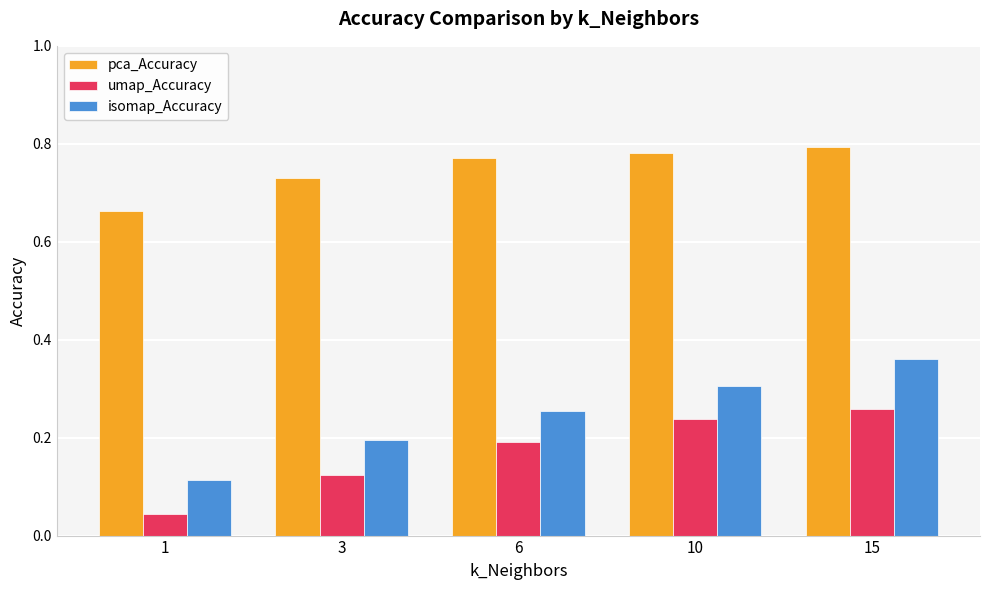

The pca_Accuracy series shows 0.2 at 3. True or false?

False